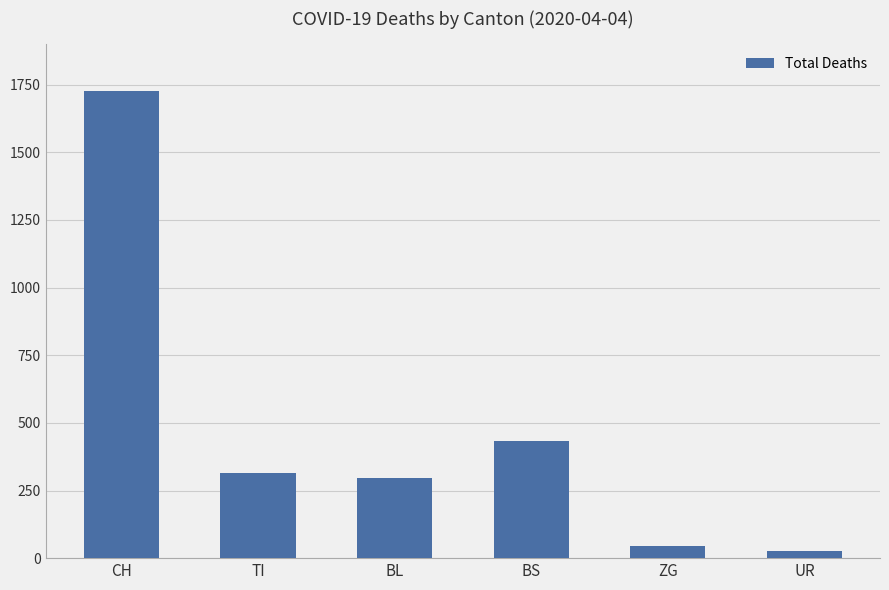

What is the sum of all values?

2843